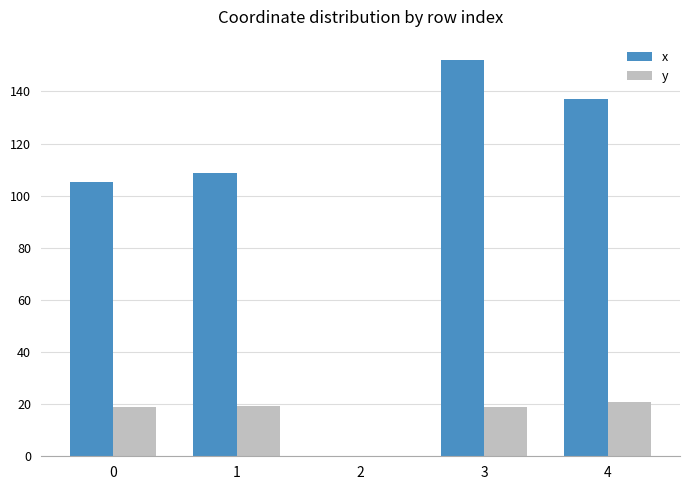

The value of x at 1 is 151.4. True or false?

False